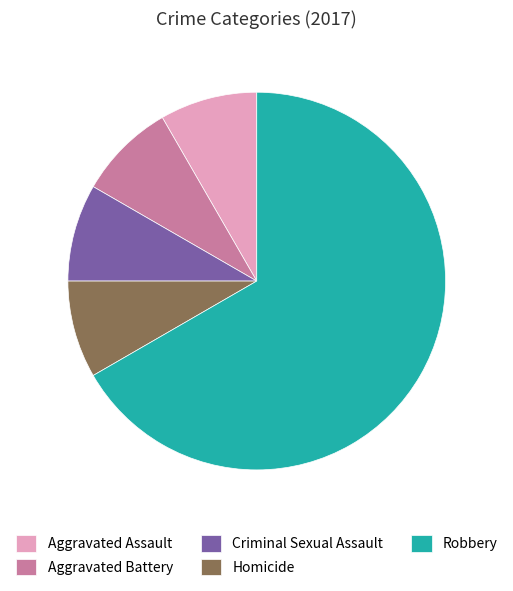

Which slice is the largest?

Robbery